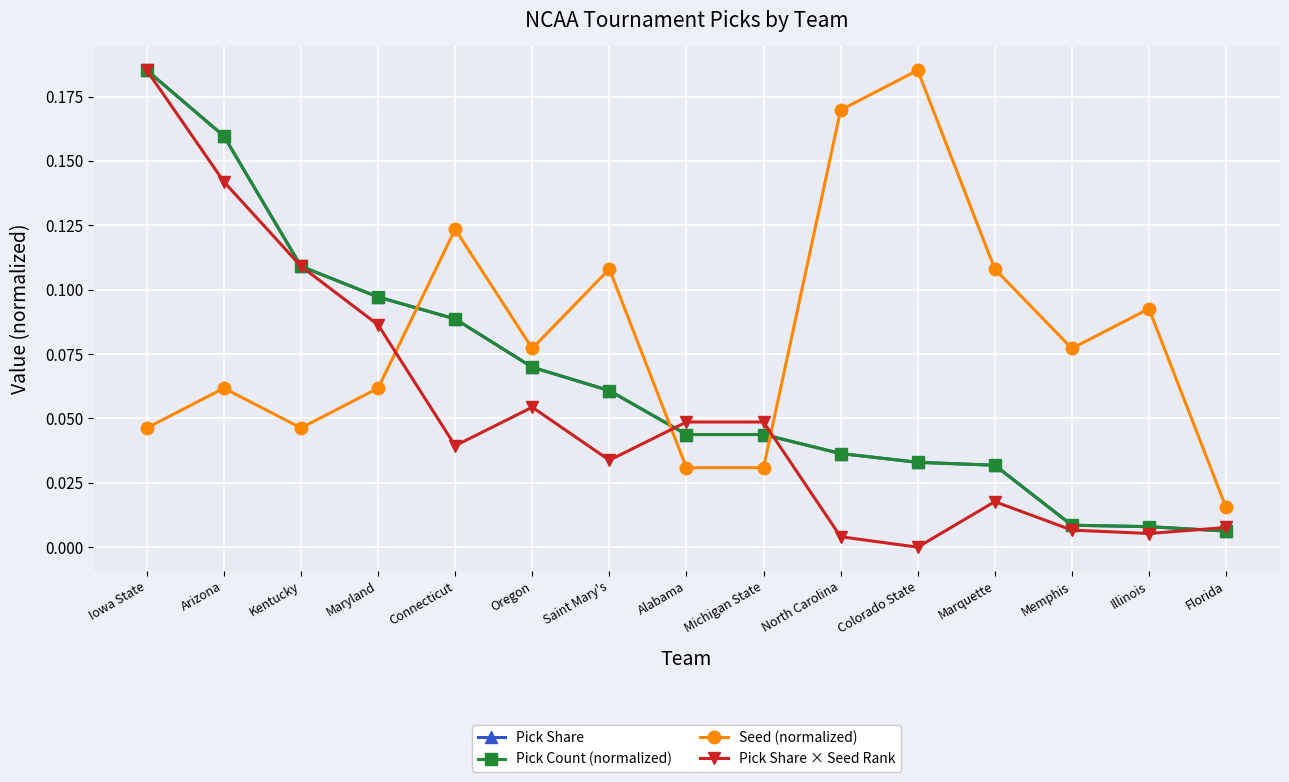

Is this an area chart (filled region under the line)?

No